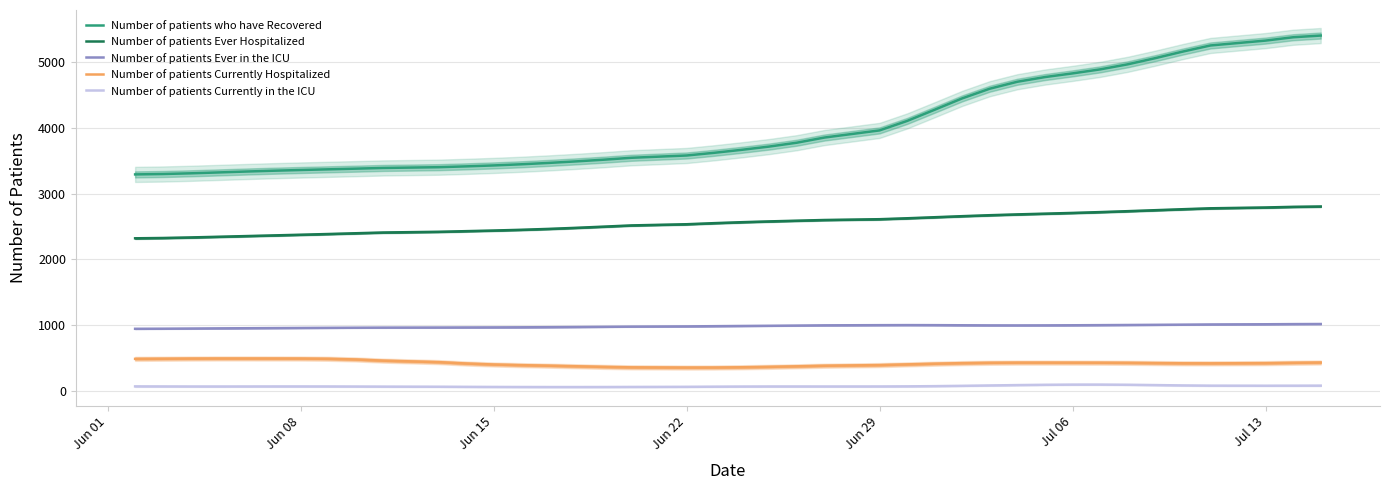

True or false: Number of patients Ever Hospitalized and Number of patients Currently in the ICU intersect in this chart.

False